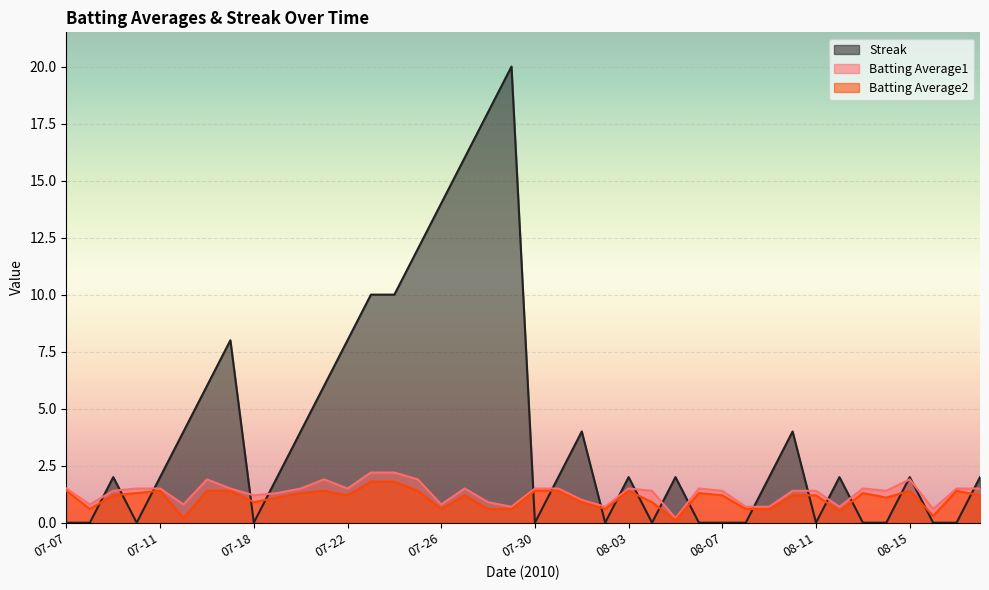

Where is Streak nearest to the value 10?

07-23